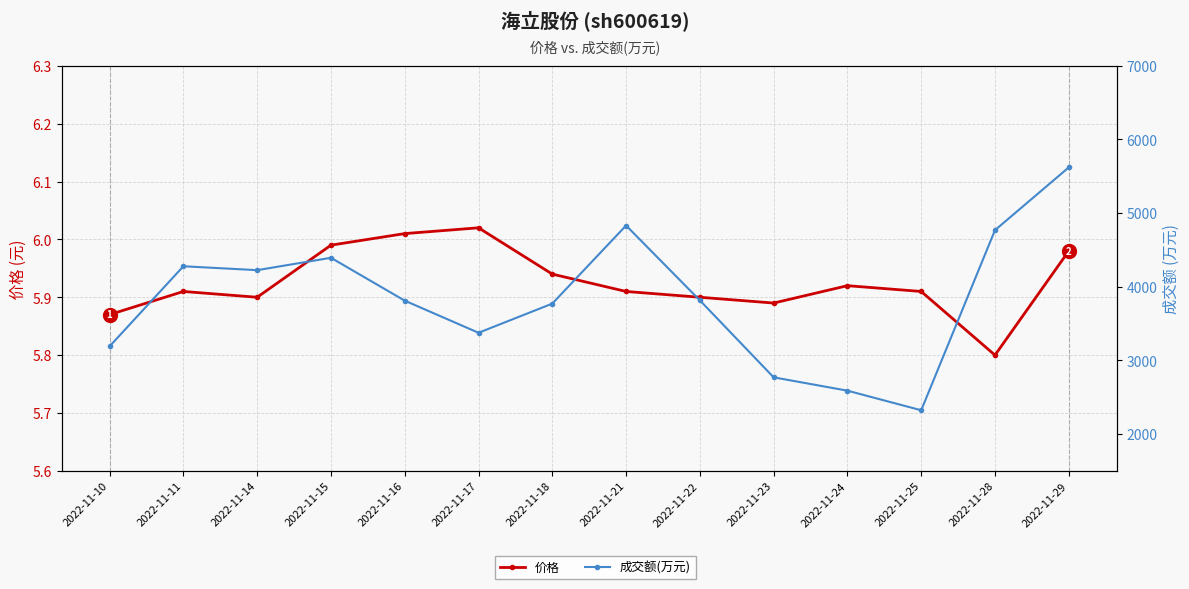

How many lines are shown in the chart?

2